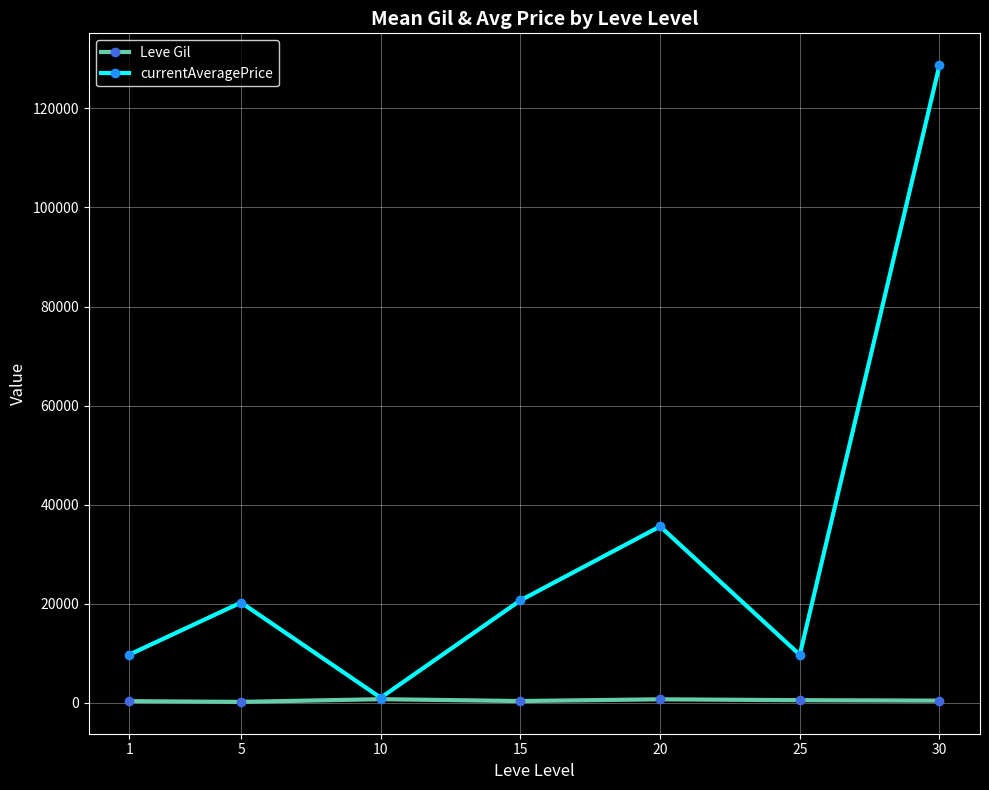

In currentAveragePrice, how many points are lower than both neighbors (excluding endpoints)?

2